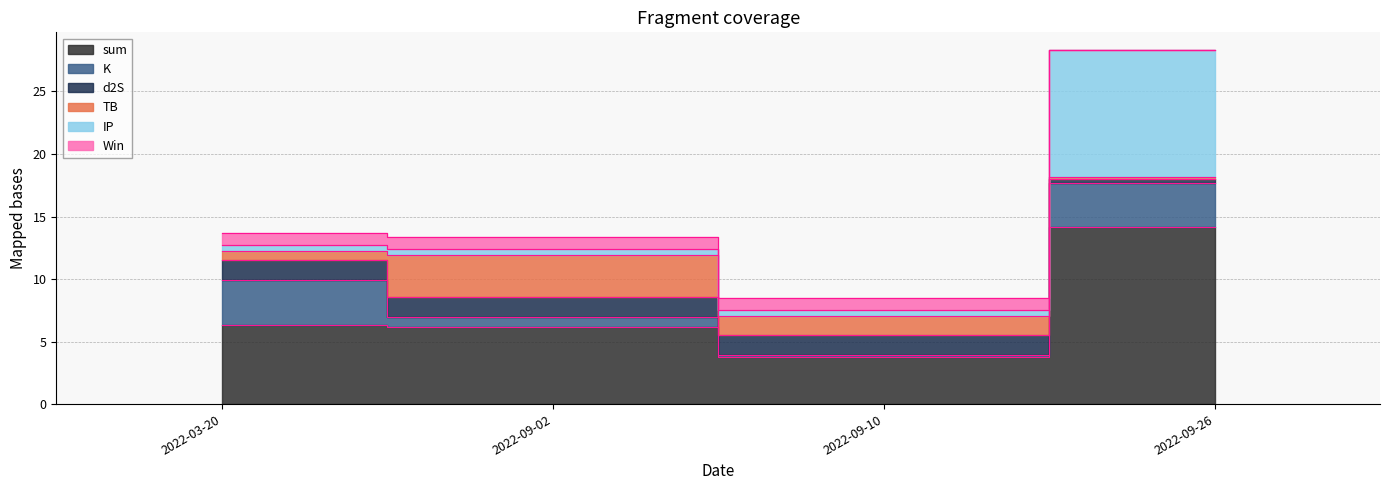

What is the sum of all d2S values?

5.3